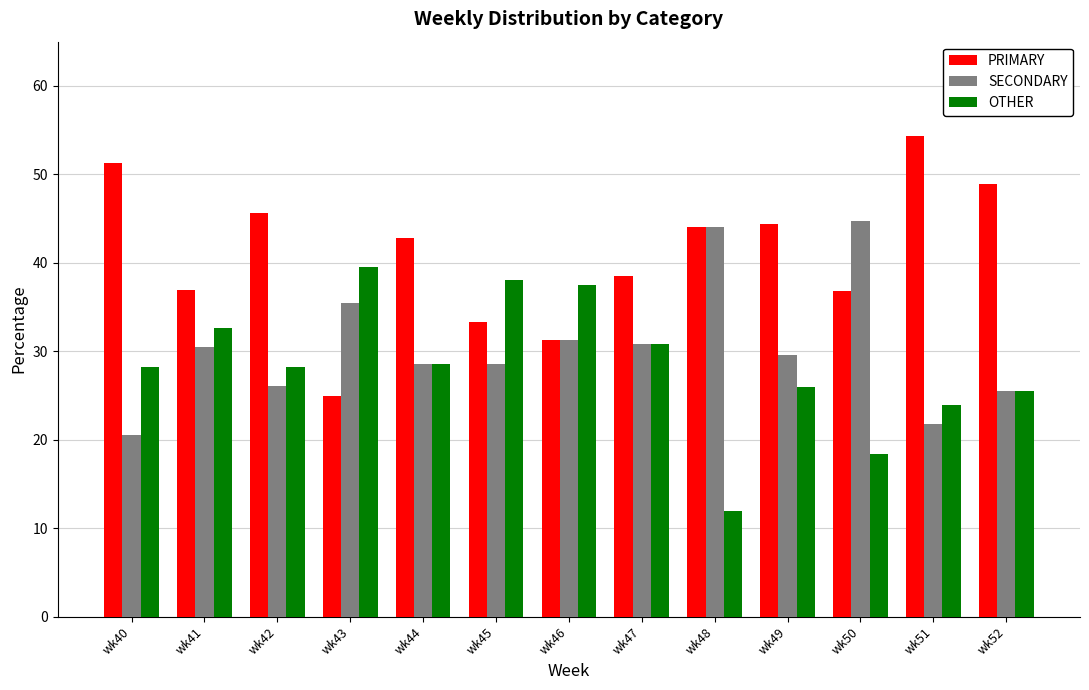

Rank the series by their average value, from lowest to highest.

OTHER, SECONDARY, PRIMARY